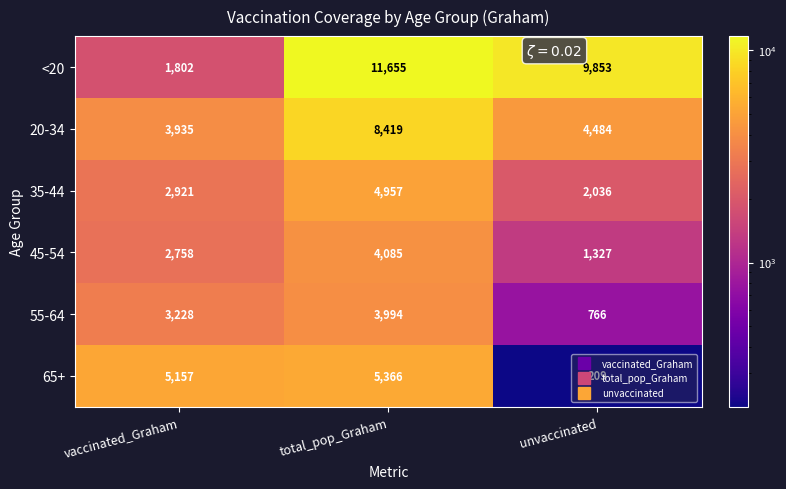

Is it true that 20-34 equals 3935 at vaccinated_Graham?

True